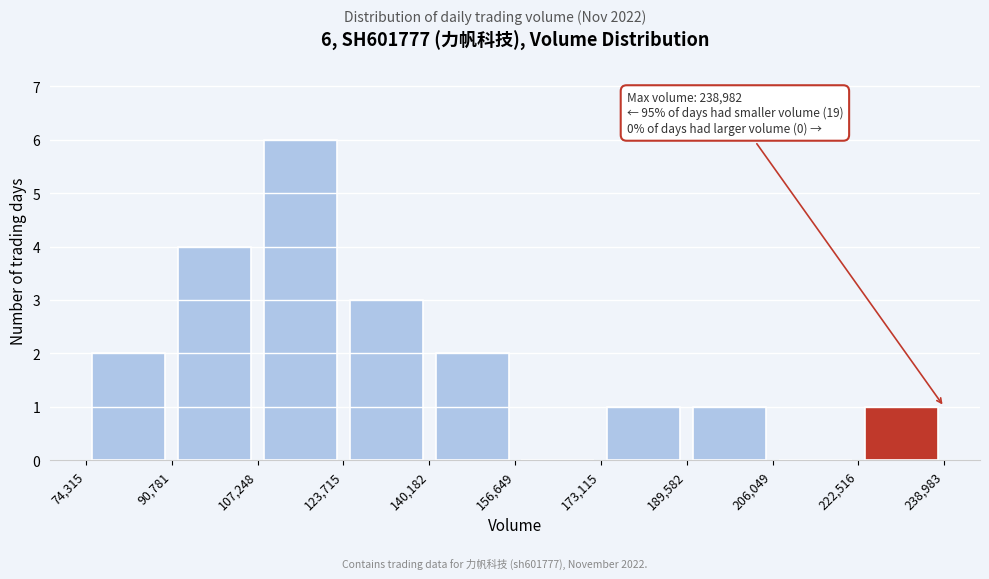

Which range on the x-axis has the tallest bar?

107,248 to 123,715